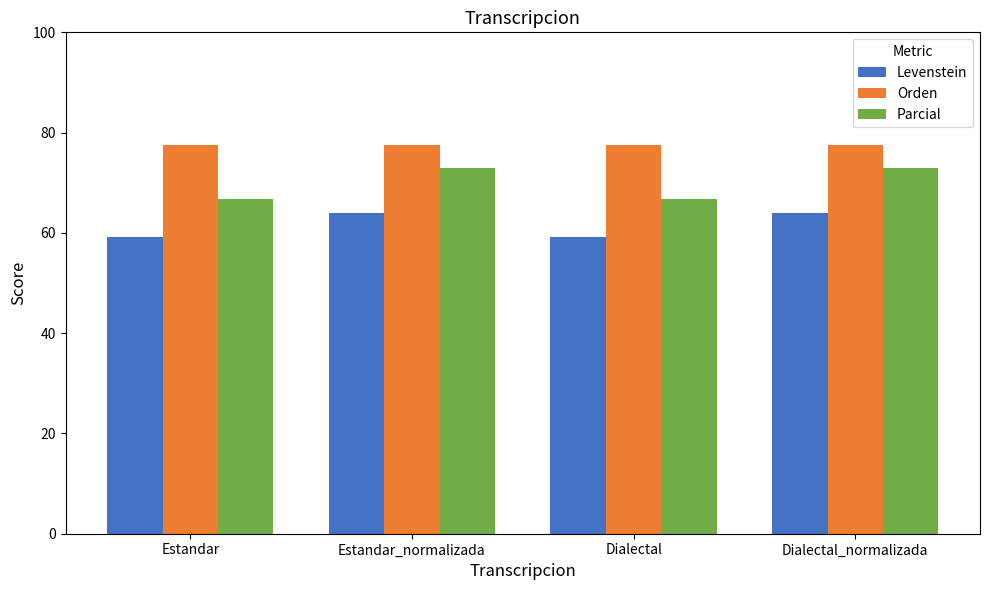

How many series are shown in this chart?

3